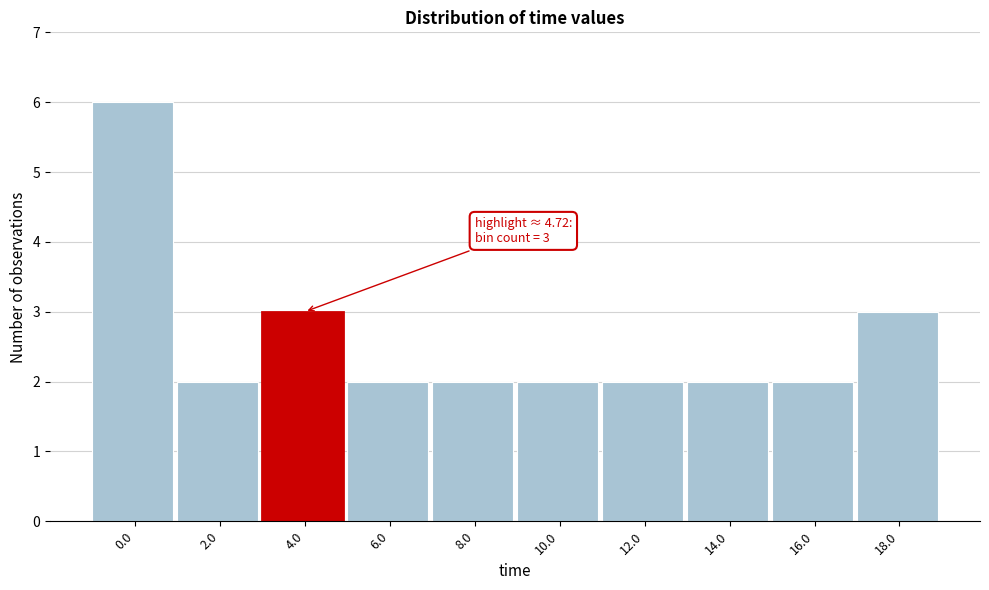

Reading left to right, extract all data points from this chart.

0.0=6	2.0=2	4.0=3	6.0=2	8.0=2	10.0=2	12.0=2	14.0=2	16.0=2	18.0=3